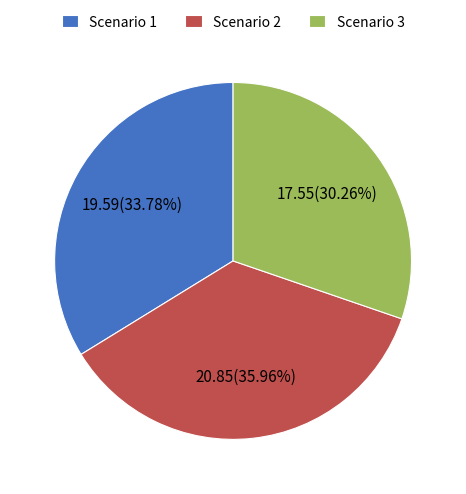

Between Scenario 1 and Scenario 2, which is larger?

Scenario 2